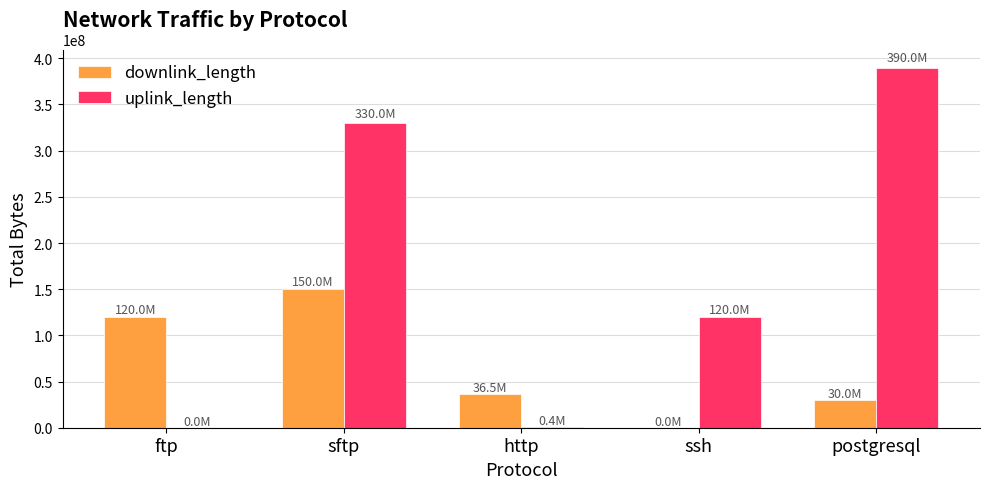

Is it true that uplink_length equals 390010106 at postgresql?

True